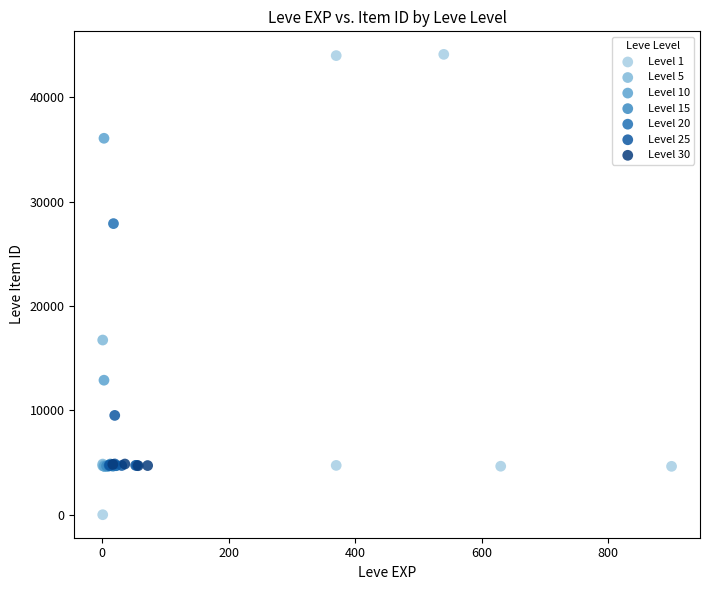

Which series contains the lowest Y value?

Level 1